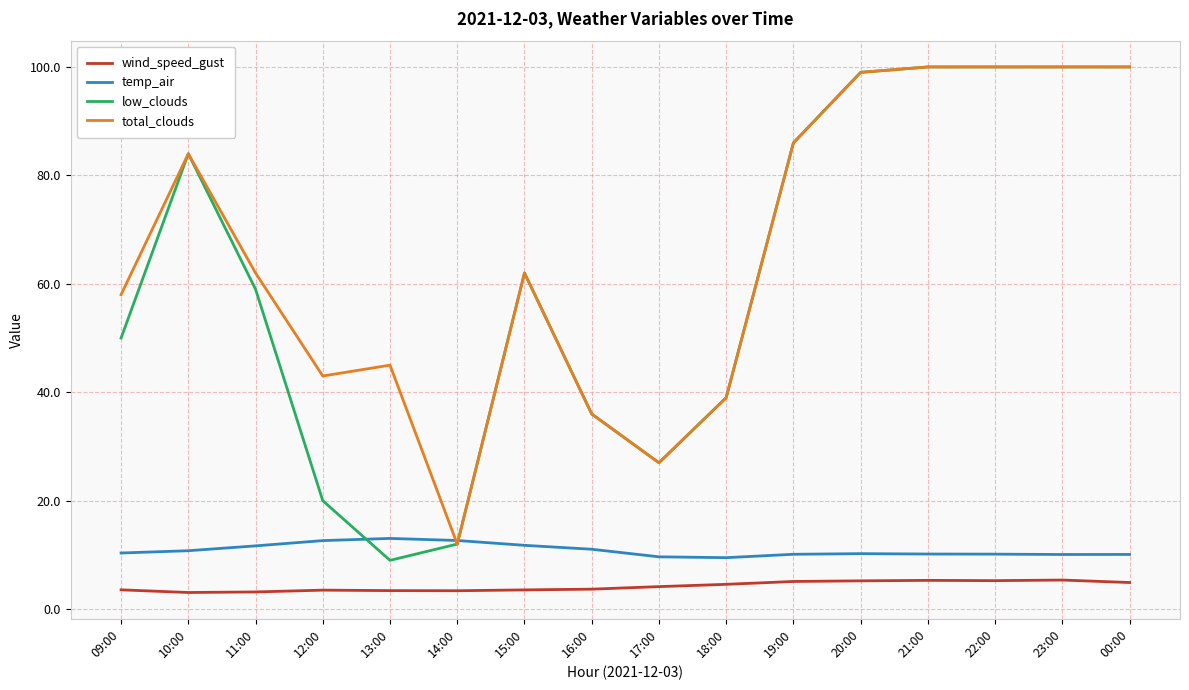

True or false: temp_air and wind_speed_gust cross at least once.

False